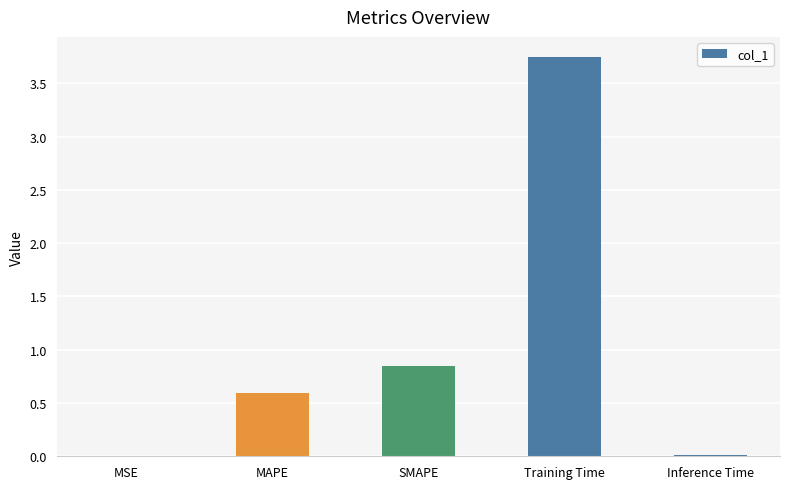

Count the number of data series in this chart.

1